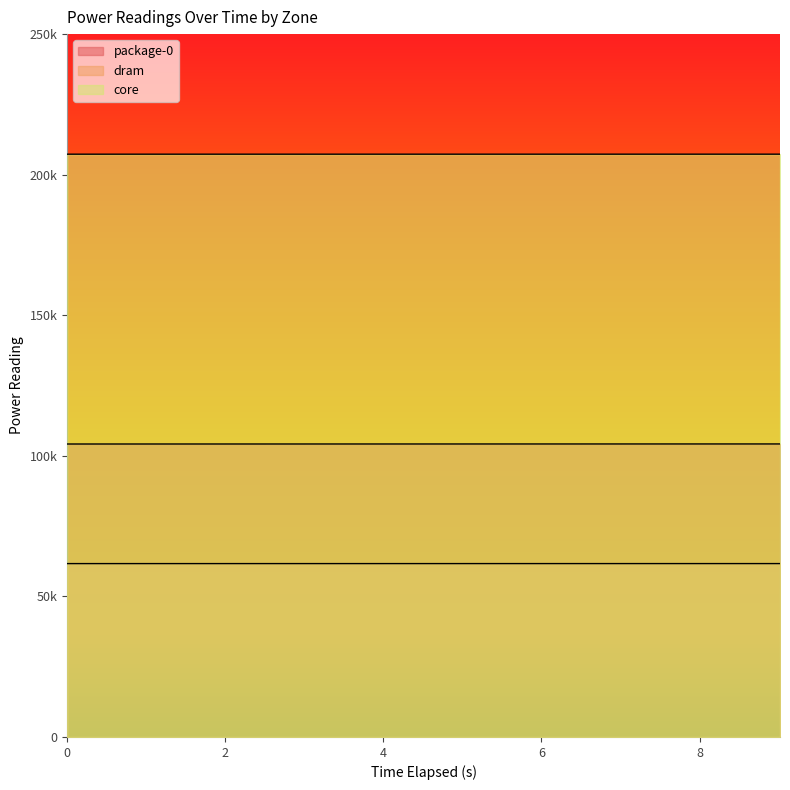

Does the chart have visible grid lines?

No